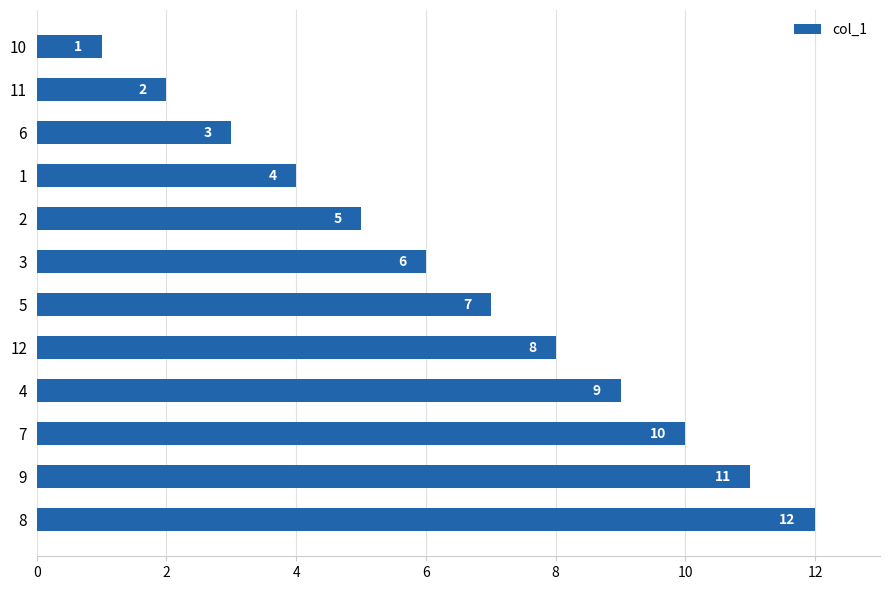

What is the value of the 6th bar from the top?

6